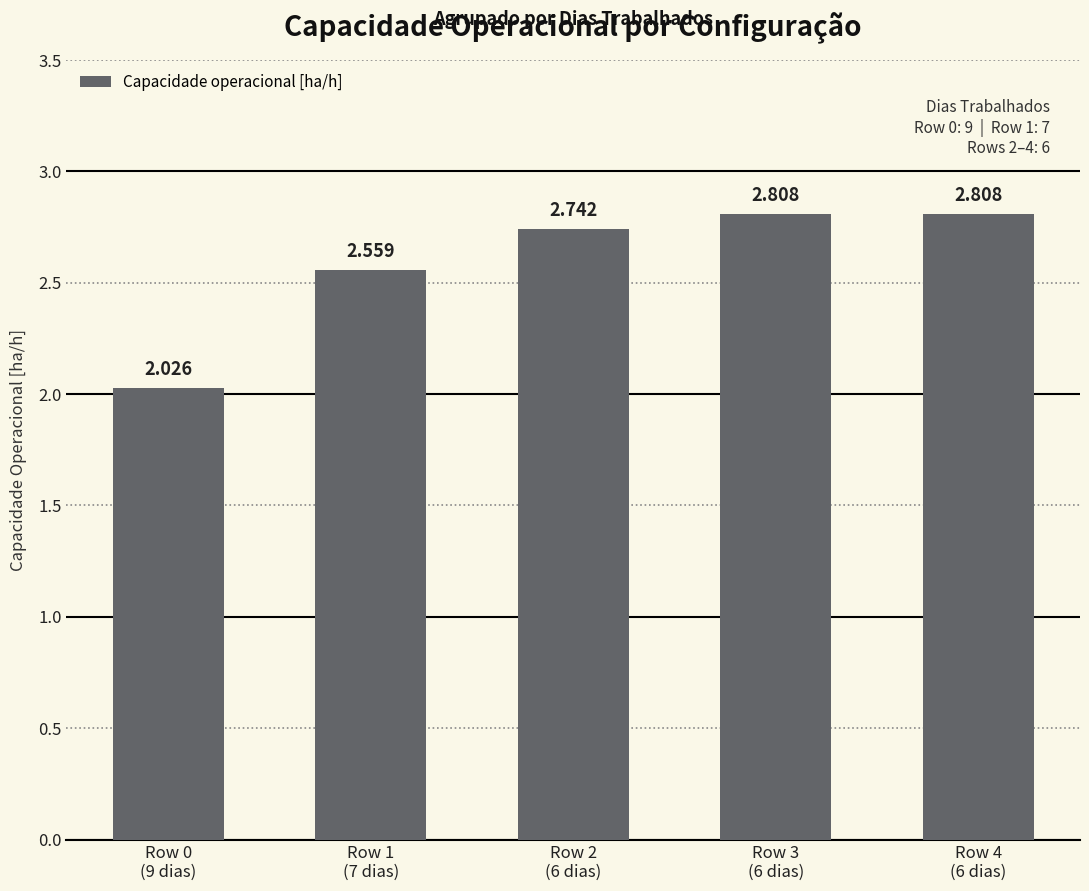

How many bars are there in total?

5